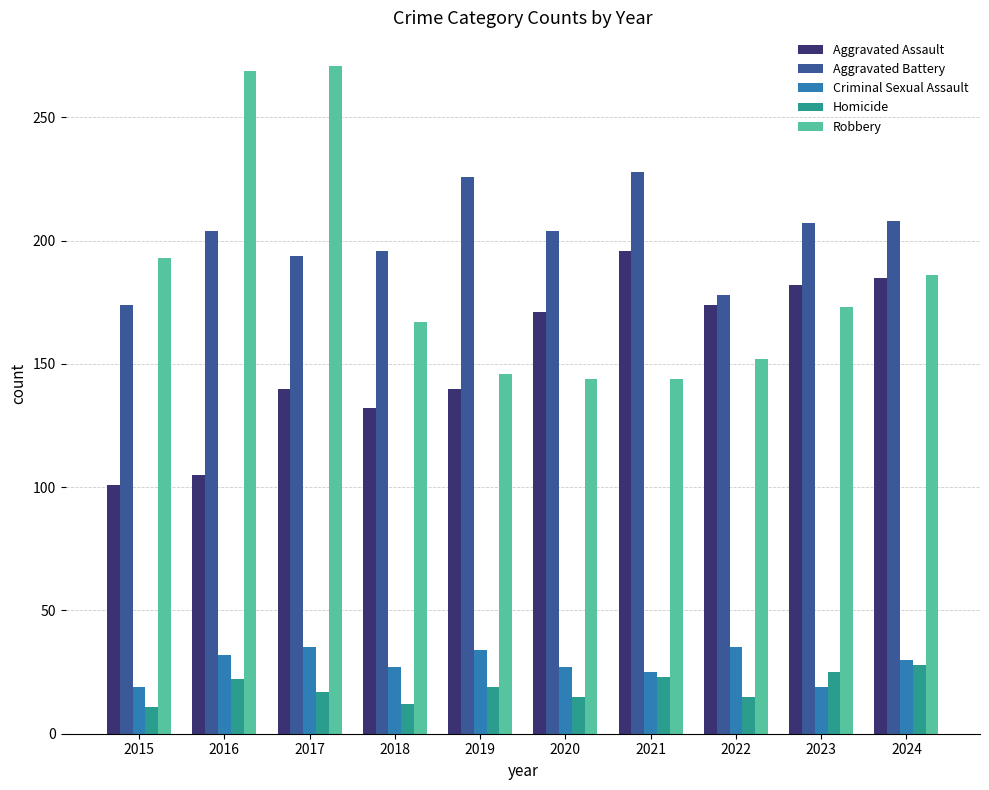

The value of Robbery at 2024 is 186. True or false?

True